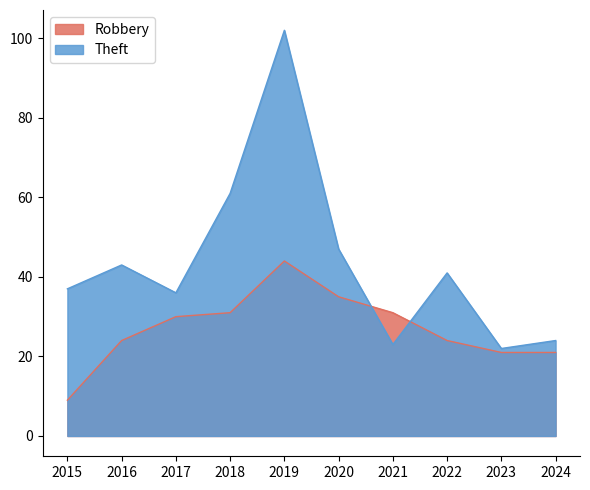

At which category is the sum across all series the highest?

2019